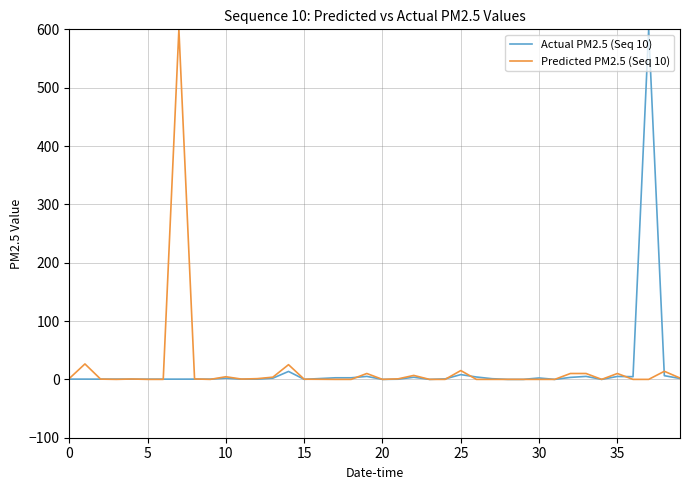

What is the highest value of the Actual PM2.5 (Seq 10) series?

600.0